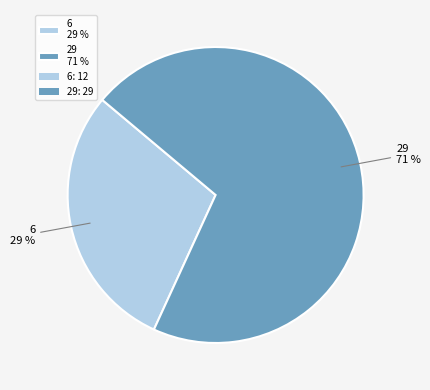

What is the largest slice in the pie chart?

29 71 %